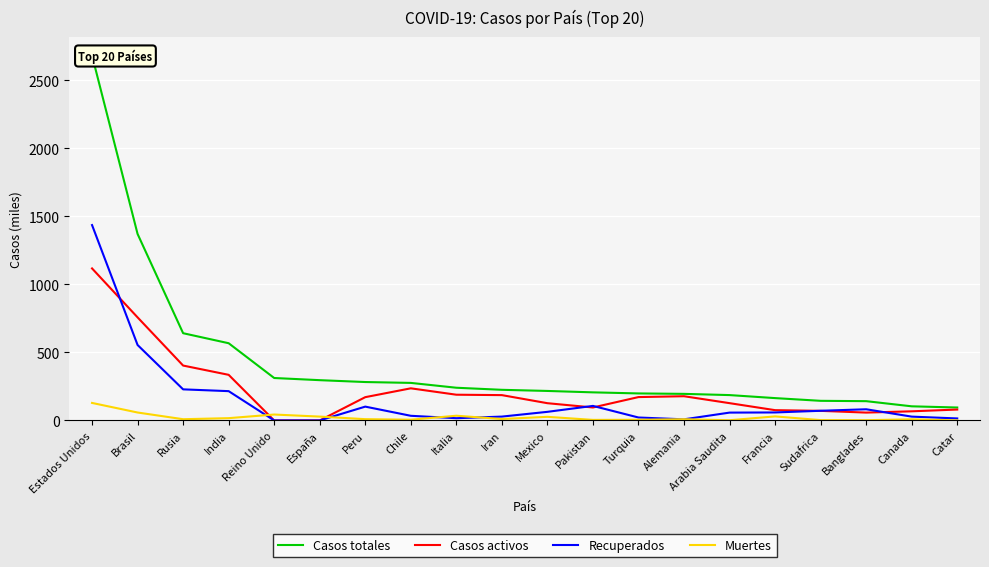

How many values in the Muertes series are below 9?

8